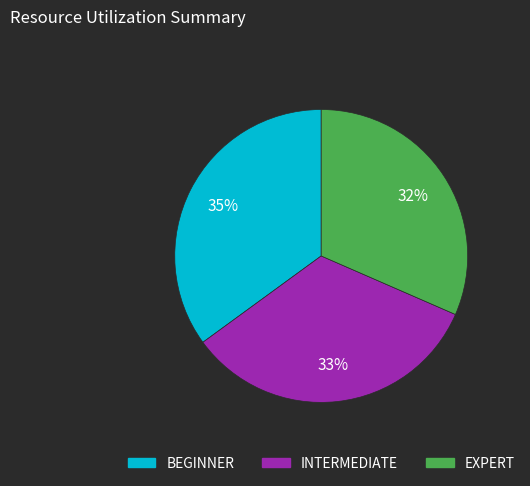

Which category has the biggest portion of the pie?

BEGINNER